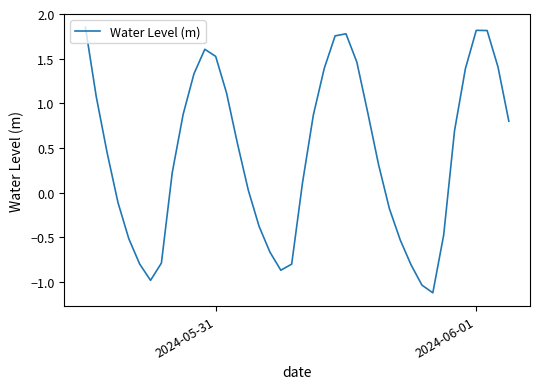

How many interior local valleys (lower than both neighbors) does the data have?

3